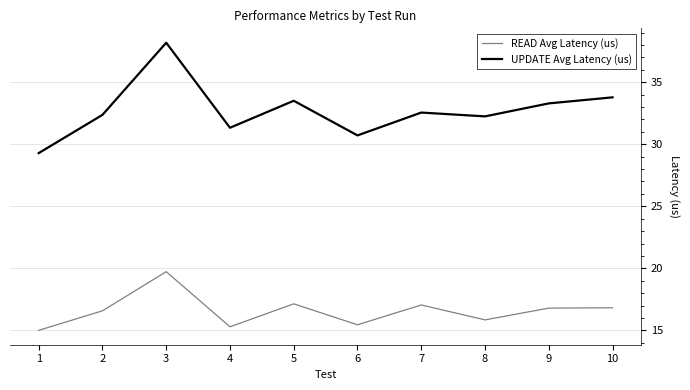

Reading left to right, transcribe all the data shown in this chart.

READ Avg Latency (us): 15.0	16.6	19.7	15.3	17.1	15.5	17.1	15.8	16.8	16.8
UPDATE Avg Latency (us): 29.3	32.4	38.2	31.3	33.5	30.7	32.6	32.2	33.3	33.8